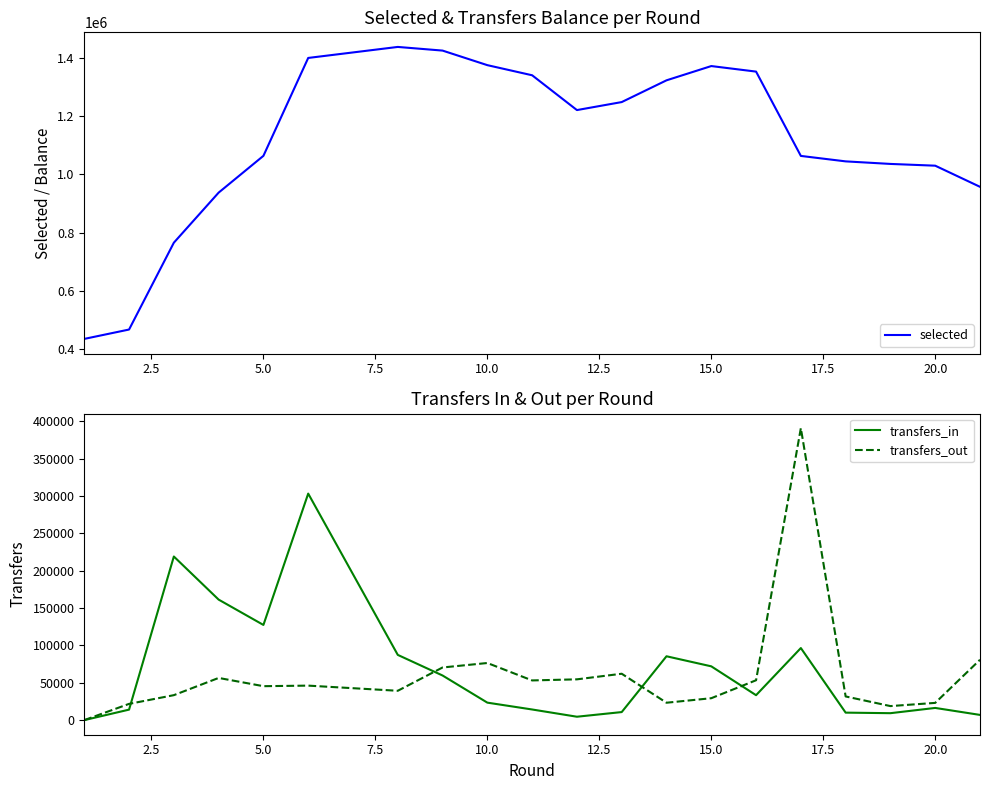

Is this an area chart (filled region under the line)?

No